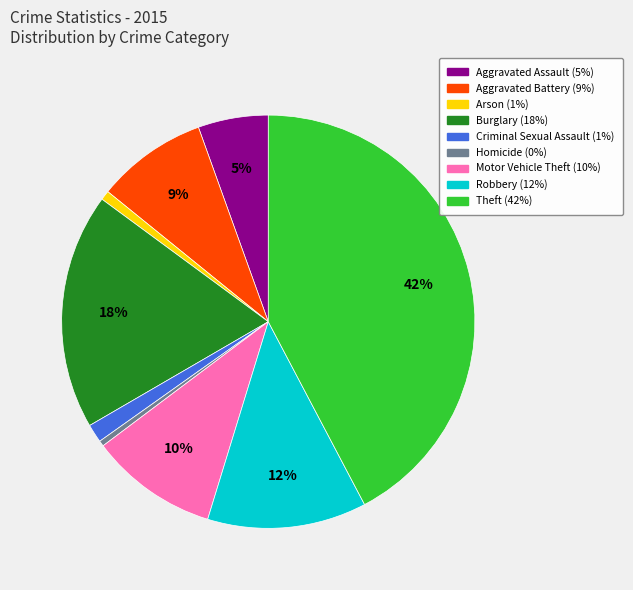

To the nearest percent, what is the average slice percentage?

11%